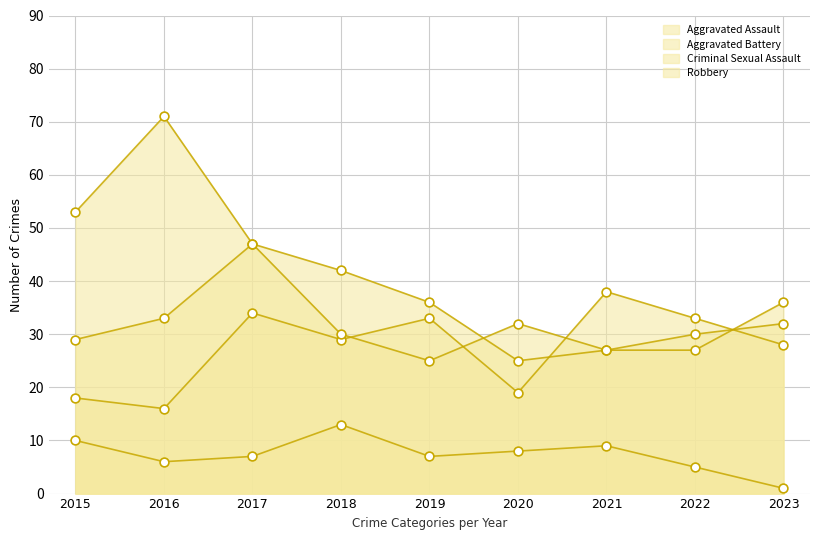

Is the value of Robbery at 2019 greater than the value of Aggravated Battery at 2018?

Yes